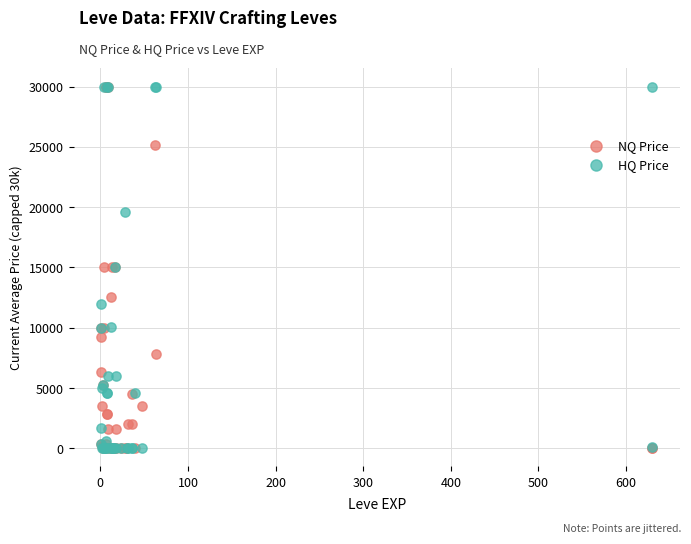

What are all the series names shown in the legend?

NQ Price, HQ Price